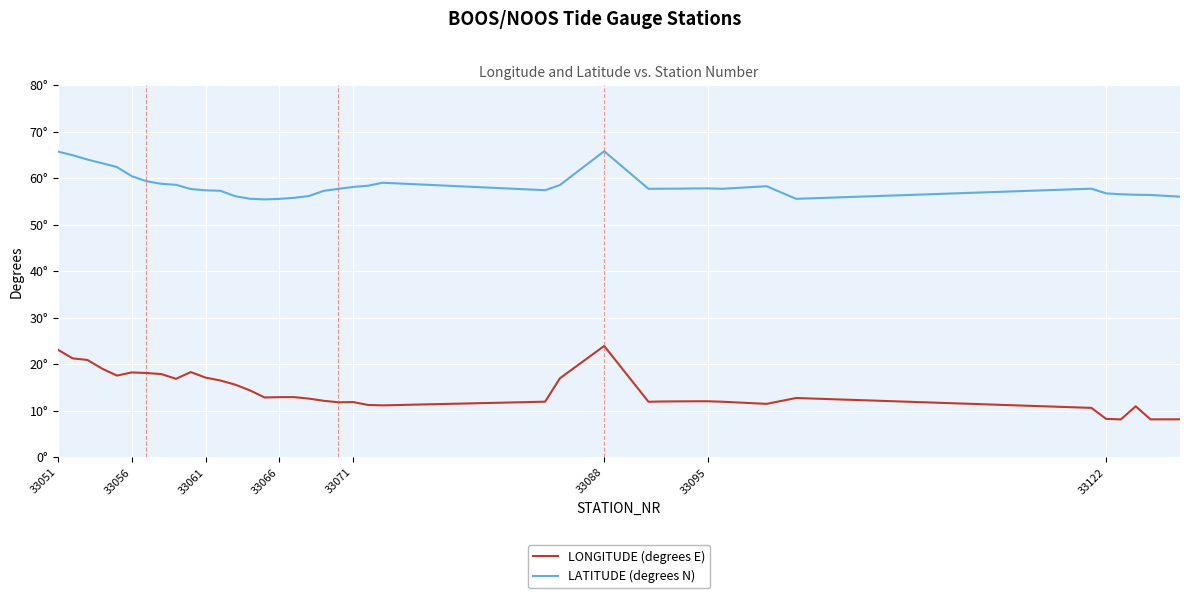

Does the chart have visible grid lines?

Yes